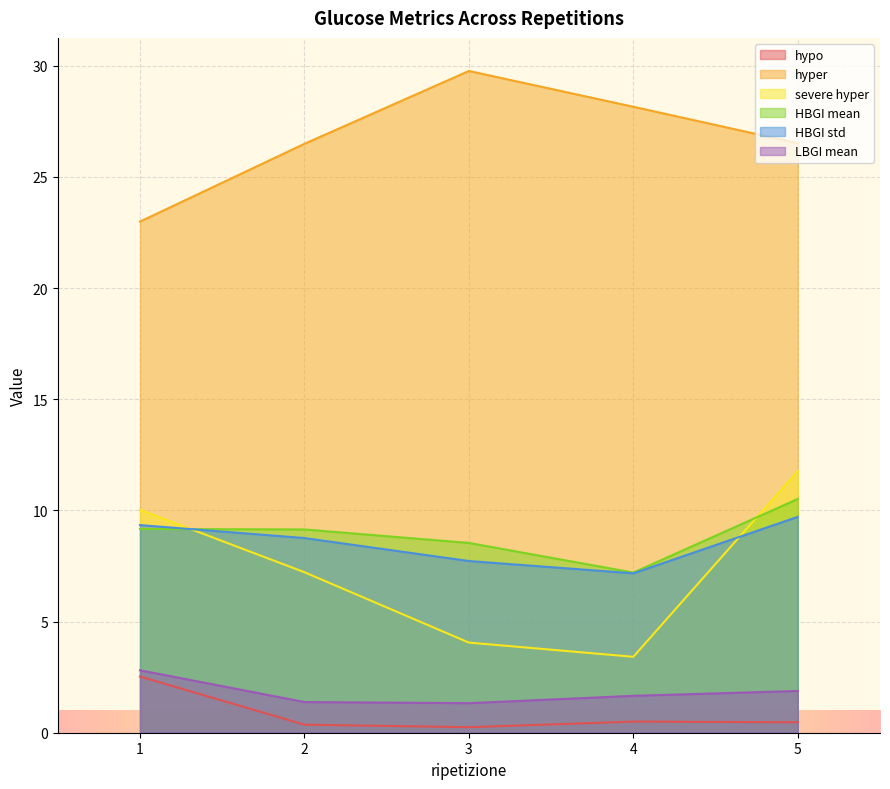

True or false: hypo and HBGI std intersect in this chart.

False